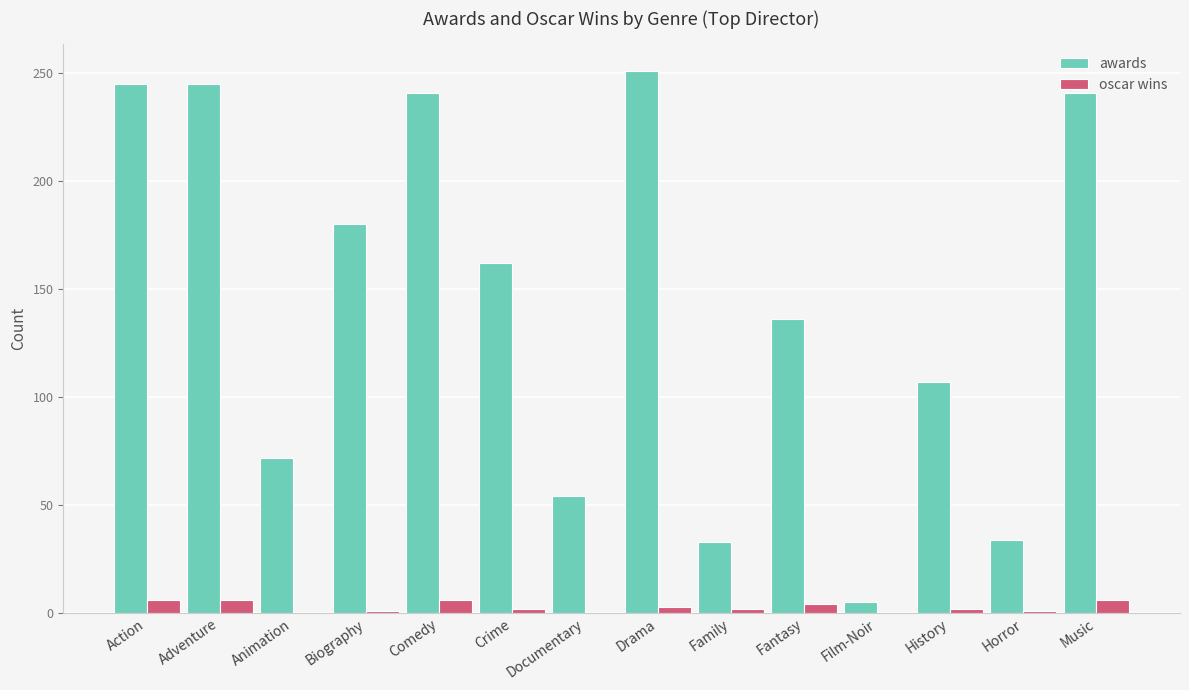

What value does the awards series have at Documentary, to the nearest 50?

50